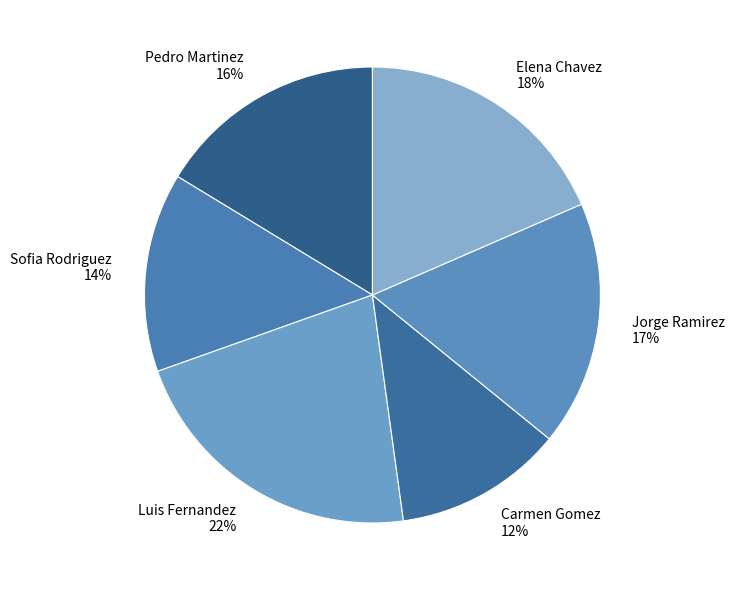

True or false: Luis Fernandez accounts for 36% of the total.

False